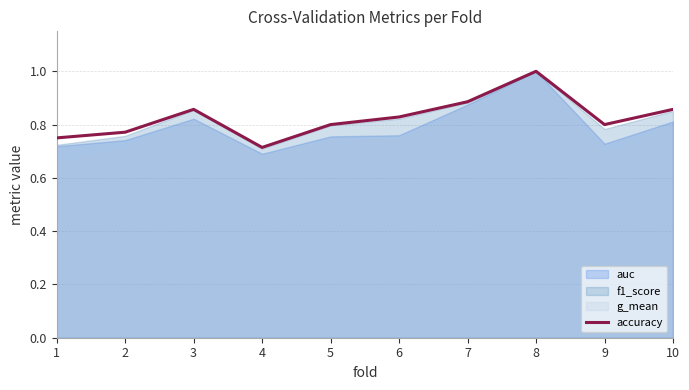

Read the value at 6.

0.8